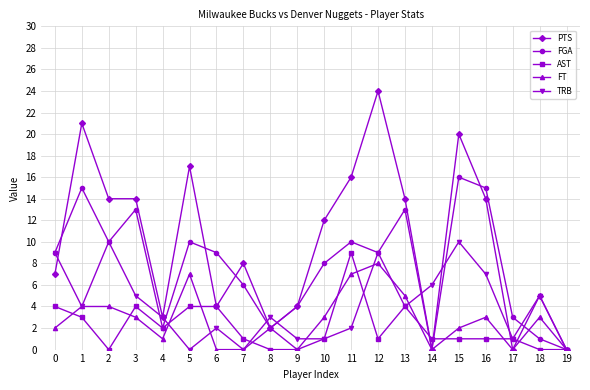

How many values in the TRB series are below 4?

10